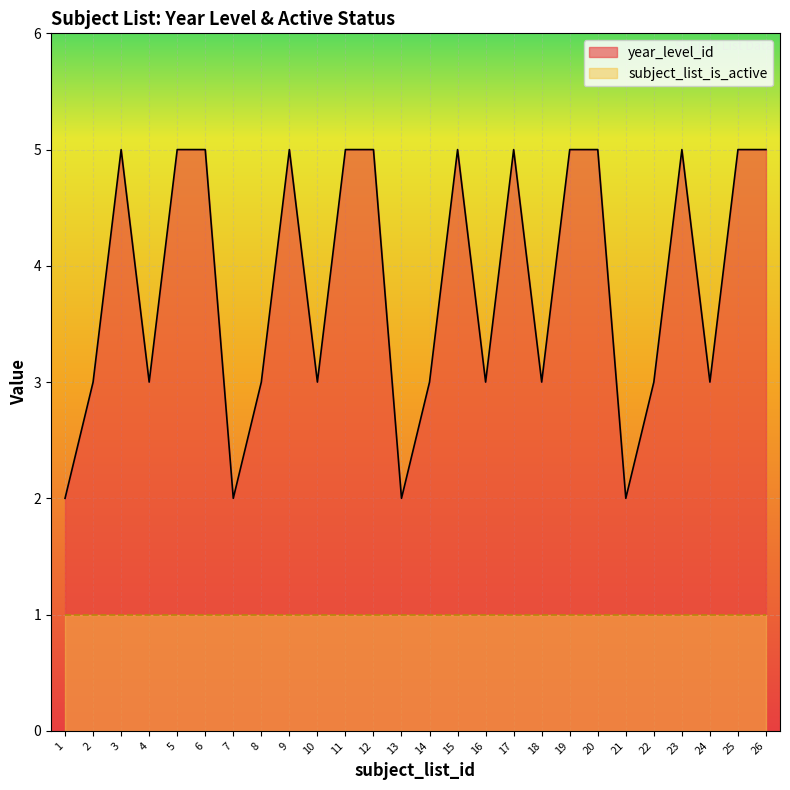

What is the average value?

4